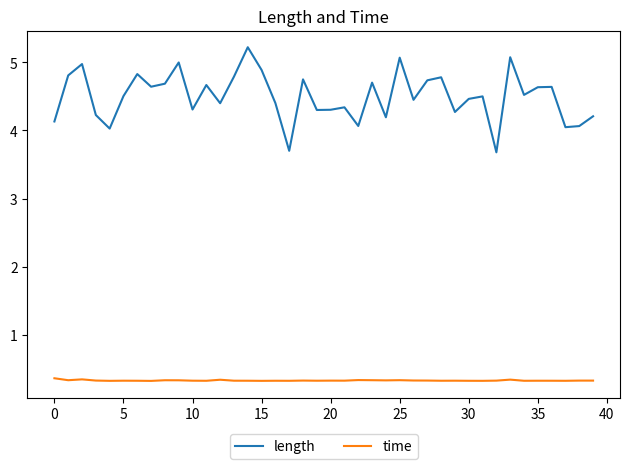

Which series has the widest spread of values?

length